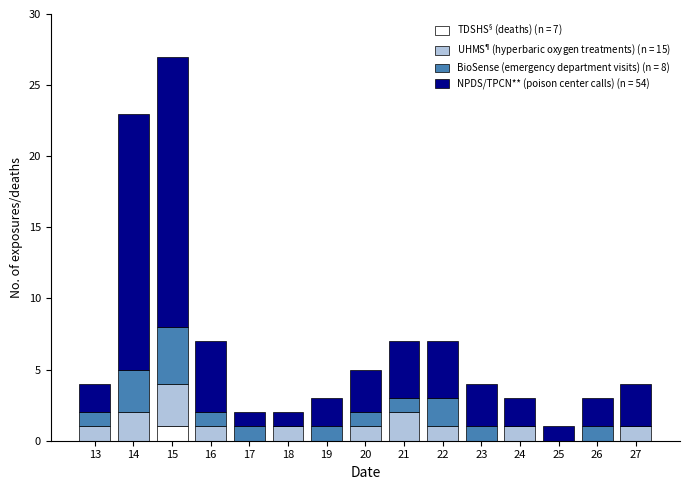

At which category is the sum across all series the highest?

15